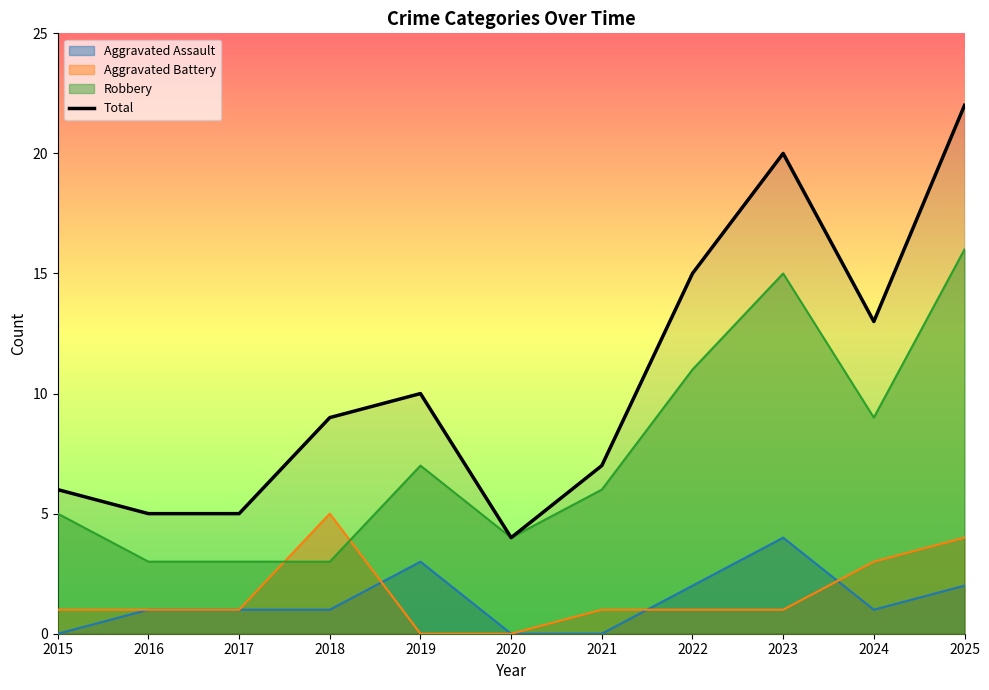

How many data points are less than 9?

5